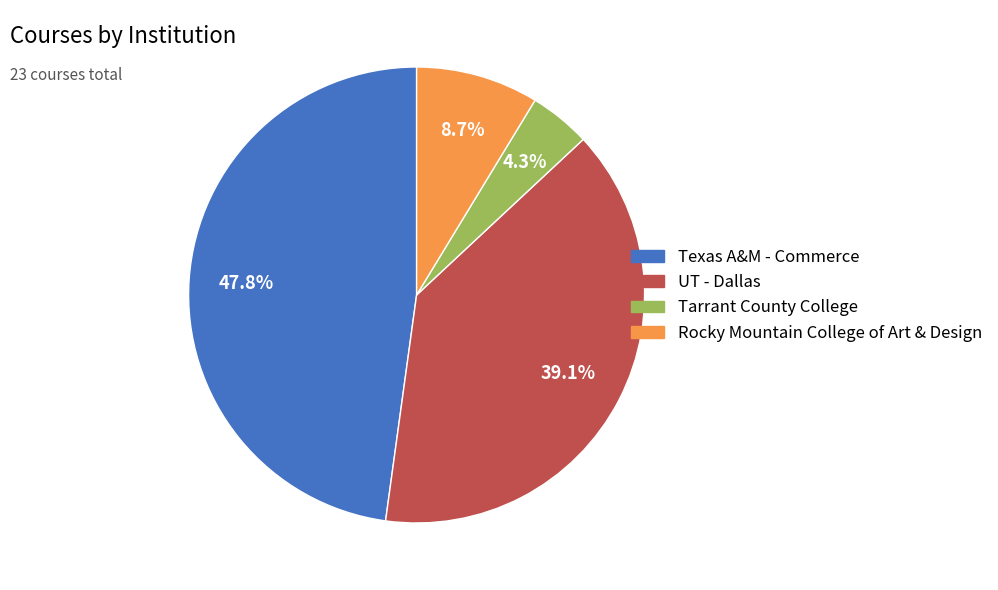

The UT - Dallas slice represents 39% of the pie. True or false?

True